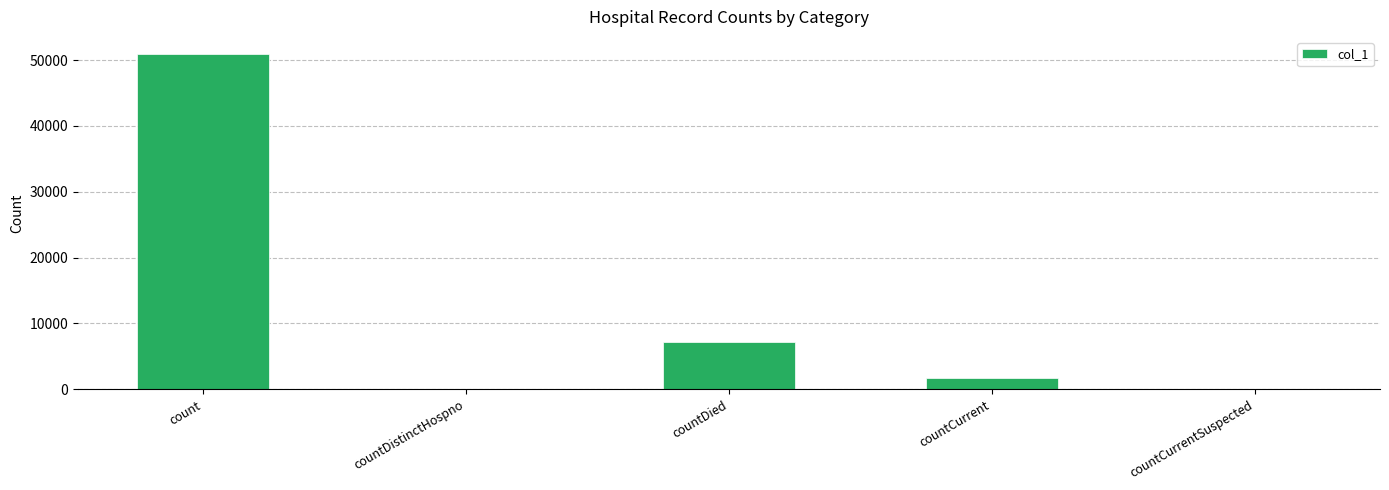

What is the average value?

11977